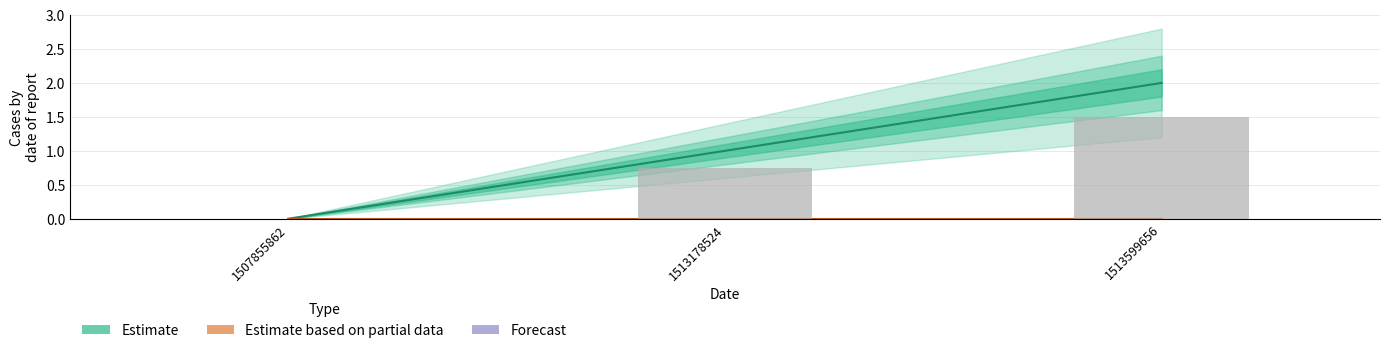

Which series has the largest total across all categories?

Estimate